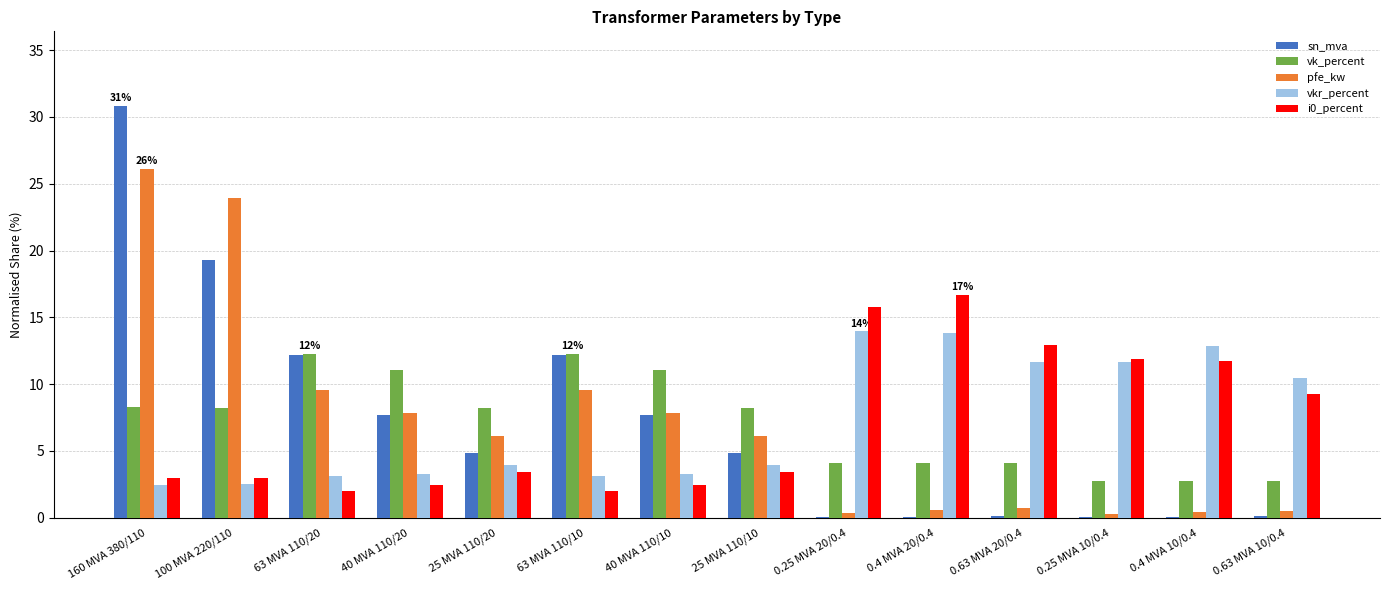

Read the pfe_kw value at 40 MVA 110/20.

7.8